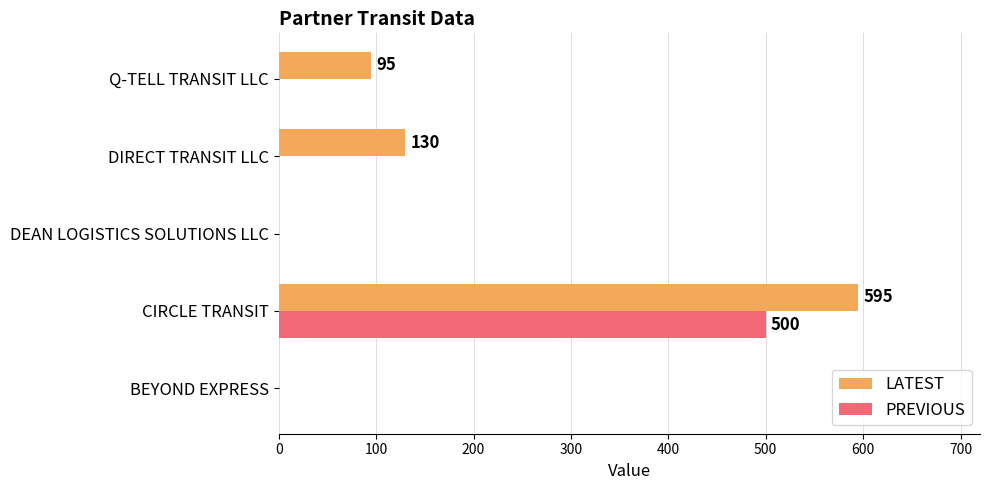

What is the greatest value displayed?

595